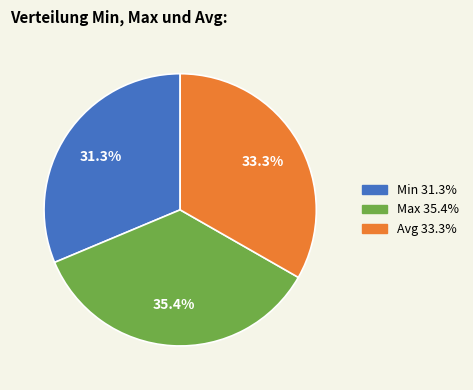

To the nearest percent, what is the difference between the Max and Avg slice percentages?

2%